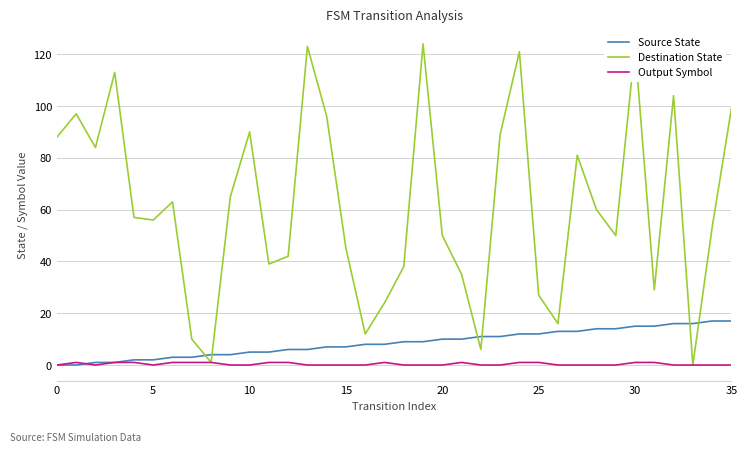

Which series has the widest spread of values?

Destination State